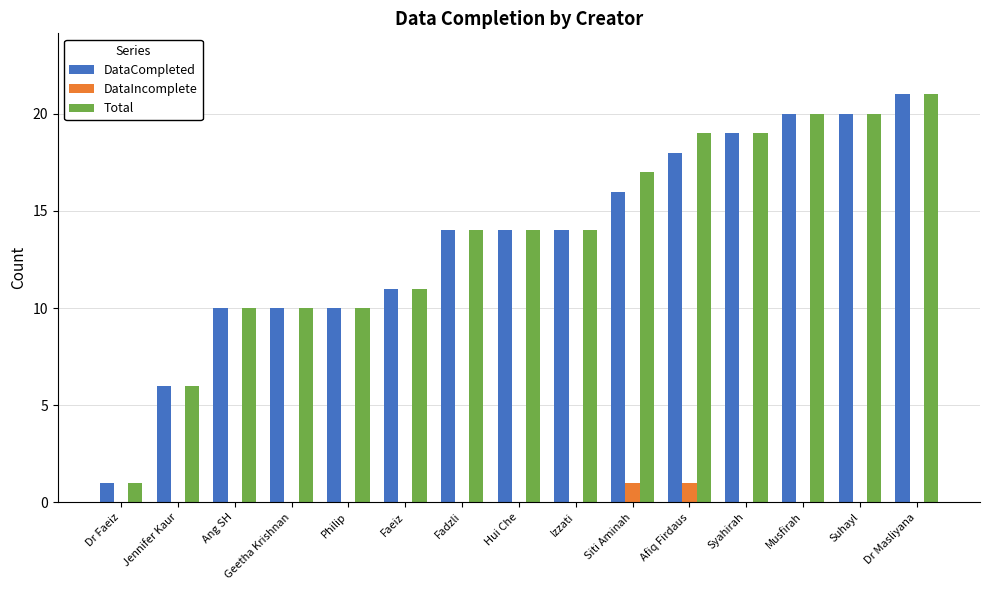

Is the value of DataIncomplete at Dr Masliyana greater than the value of Total at Dr Faeiz?

No